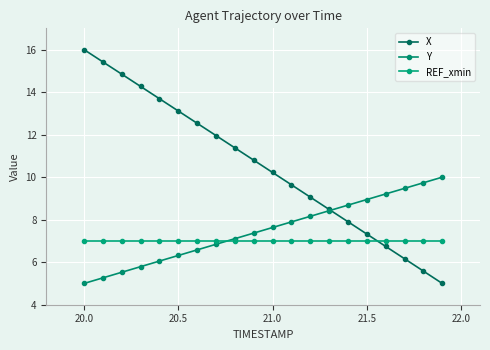

What is the average value of the REF_xmin series?

7.0